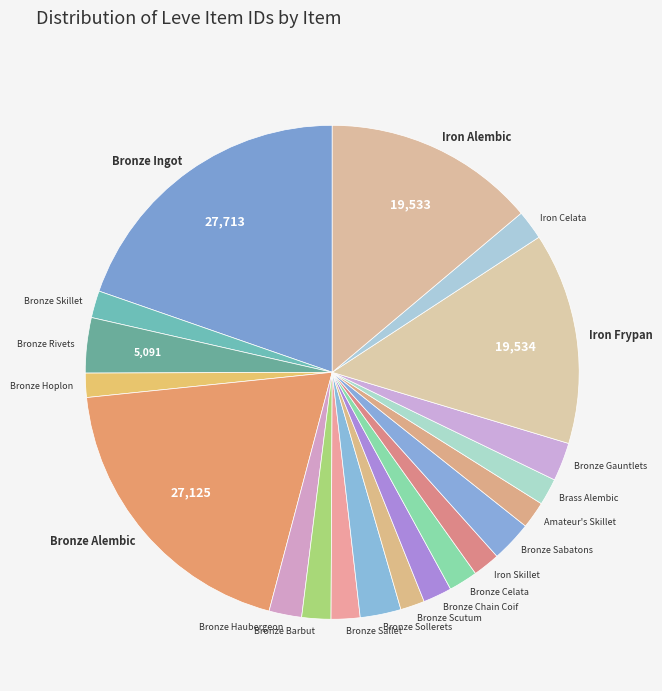

Combined, do Bronze Celata and Bronze Sallet account for over 50%?

No